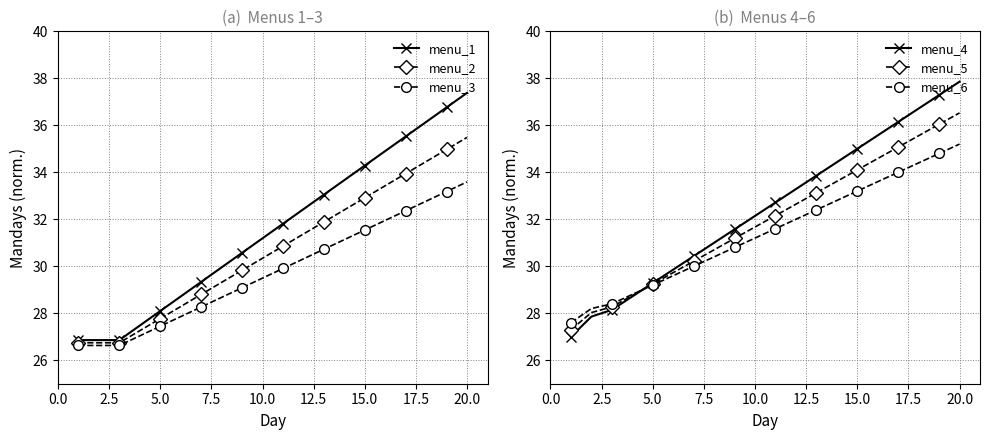

True or false: menu_2 and menu_5 cross at least once.

False